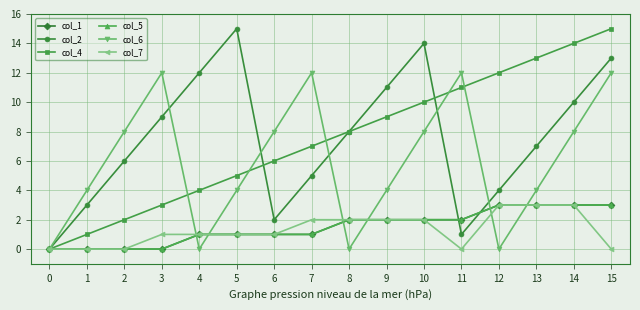

Rank the series at 13 from lowest to highest value.

col_1, col_5, col_7, col_6, col_2, col_4